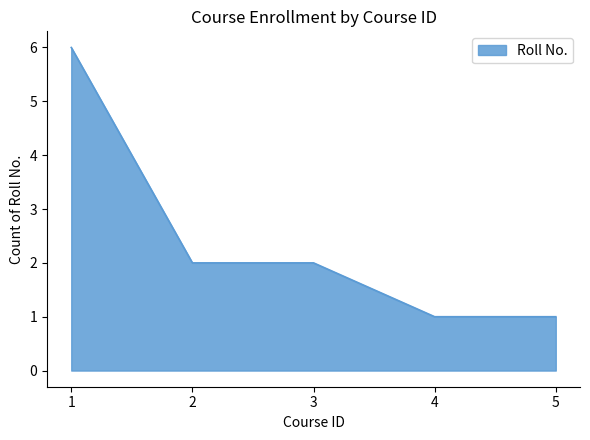

What is the maximum value shown in the chart?

6